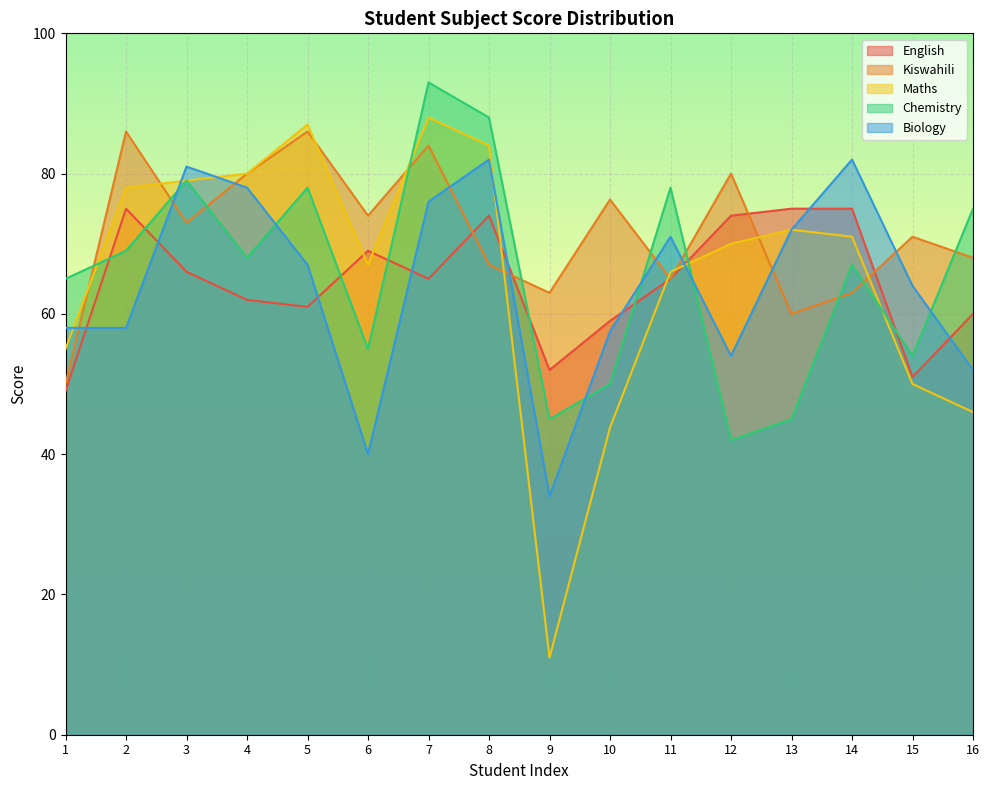

What are all the series names shown in the legend?

English, Kiswahili, Maths, Chemistry, Biology